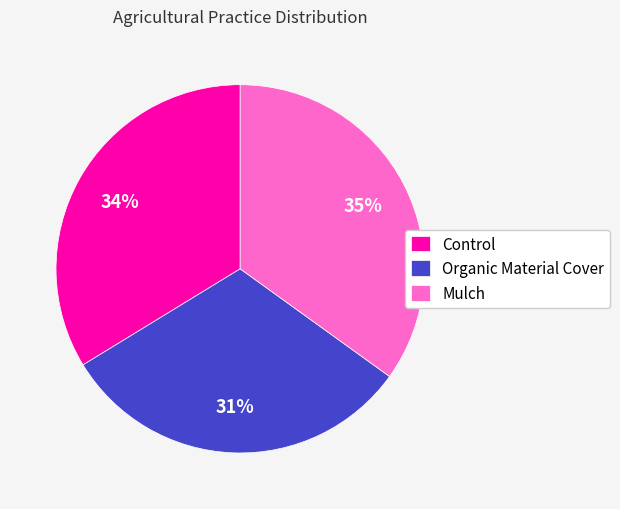

Which has a higher value, Mulch or Organic Material Cover?

Mulch